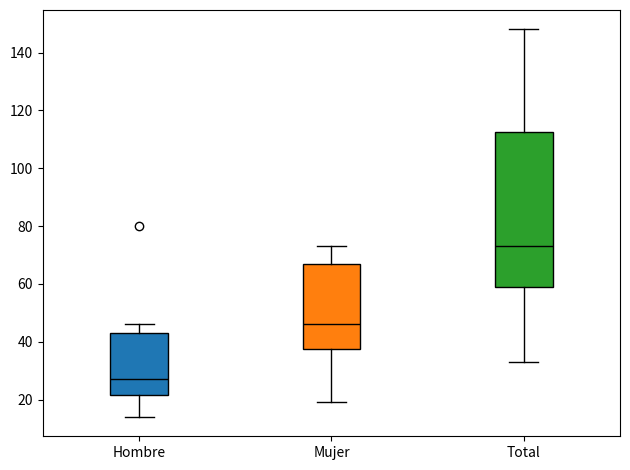

Reading left to right, transcribe this box plot: for each box, give where its median line is, the range the box spans, and where its two whiskers end, as read against the y-axis. The values are not printed on the chart, so give them approximately, as read against the axis.

Hombre: median 28, box 22 to 44, whiskers 14 to 46
Mujer: median 46, box 38 to 68, whiskers 20 to 74
Total: median 74, box 60 to 112, whiskers 34 to 148